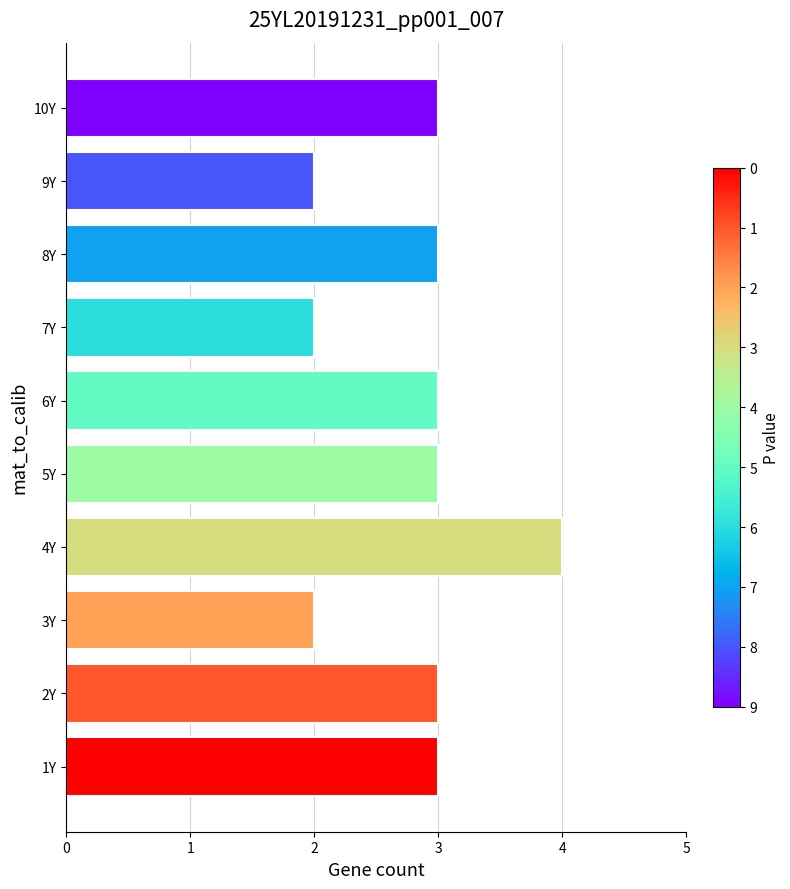

The chart shows a value of 4 at 2Y. True or false?

False